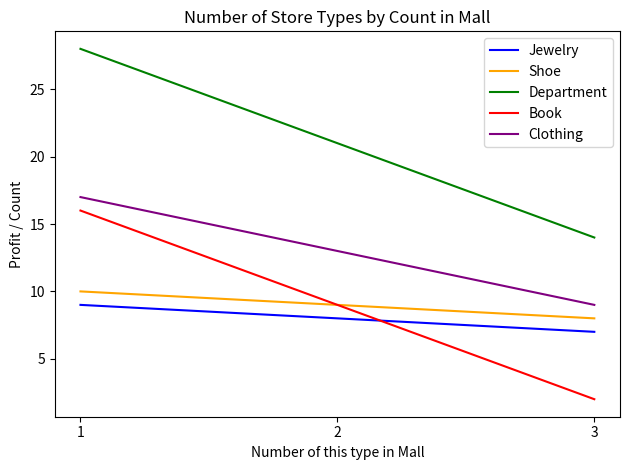

What is the spread (max minus min) of values at 3?

12